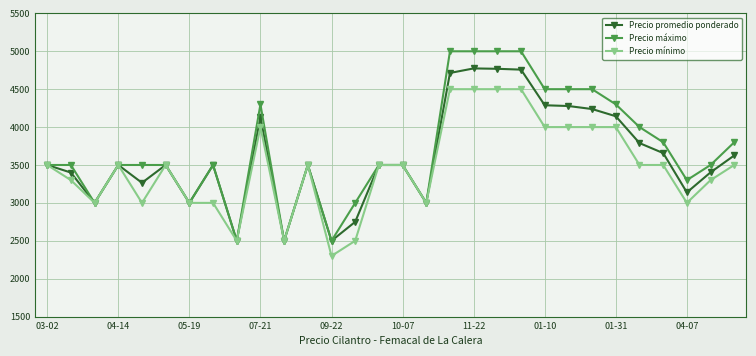

What is the value of the Precio promedio ponderado point at the 2nd from the left?

3400